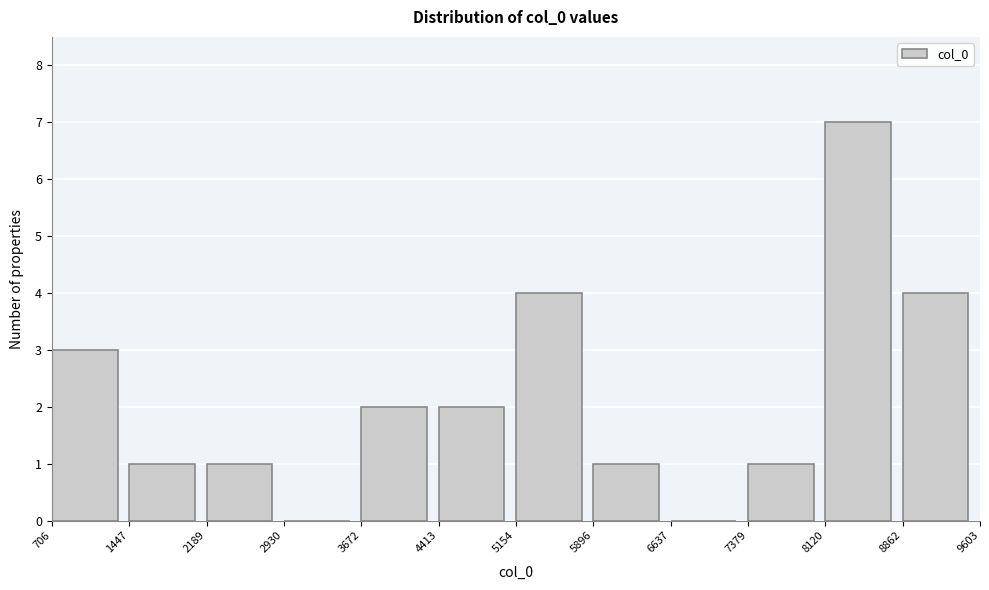

Reading left to right, list every bar in this chart as the range it spans on the x-axis followed by its height. The values are not printed on the chart, so give them approximately, as read against the axis.

706 to 1447: 3
1447 to 2189: 1
2189 to 2930: 1
2930 to 3672: 0
3672 to 4413: 2
4413 to 5154: 2
5154 to 5896: 4
5896 to 6637: 1
6637 to 7379: 0
7379 to 8120: 1
8120 to 8862: 7
8862 to 9603: 4